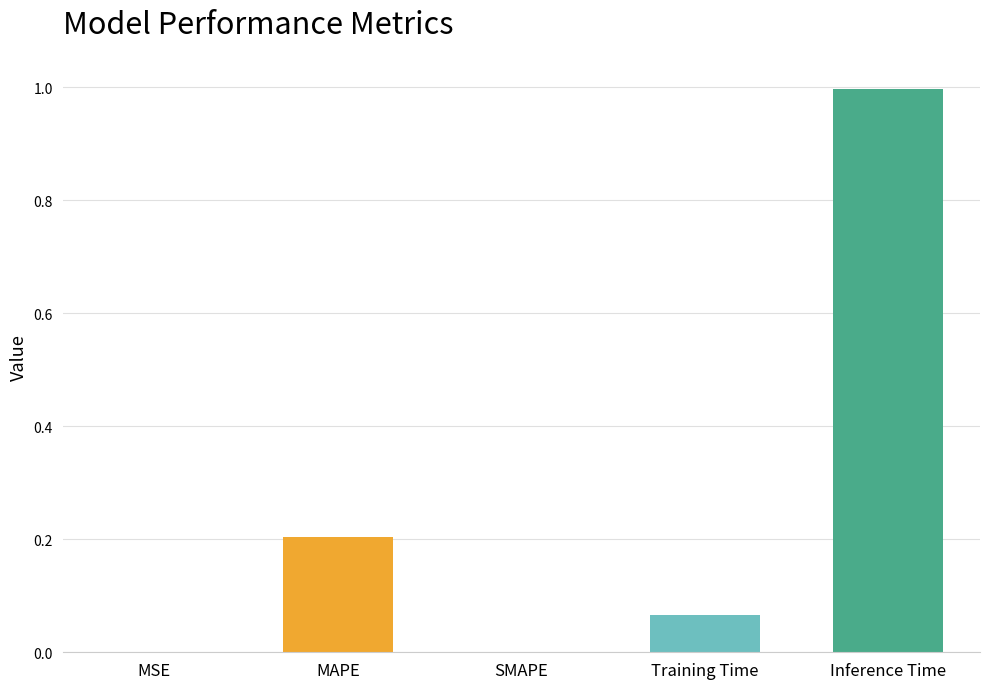

What is the maximum value shown in the chart?

1.0